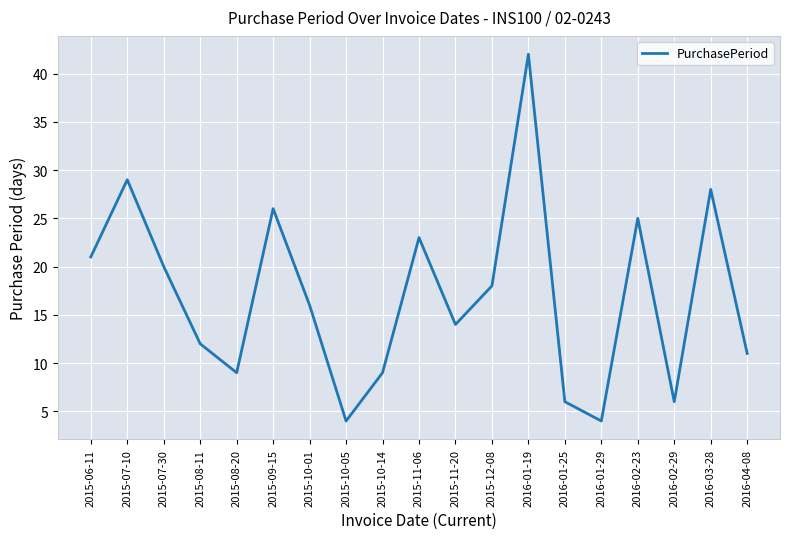

Reading left to right, what are all the values shown in this chart?

2015-06-11=21	2015-07-10=29	2015-07-30=20	2015-08-11=12	2015-08-20=9	2015-09-15=26	2015-10-01=16	2015-10-05=4	2015-10-14=9	2015-11-06=23	2015-11-20=14	2015-12-08=18	2016-01-19=42	2016-01-25=6	2016-01-29=4	2016-02-23=25	2016-02-29=6	2016-03-28=28	2016-04-08=11